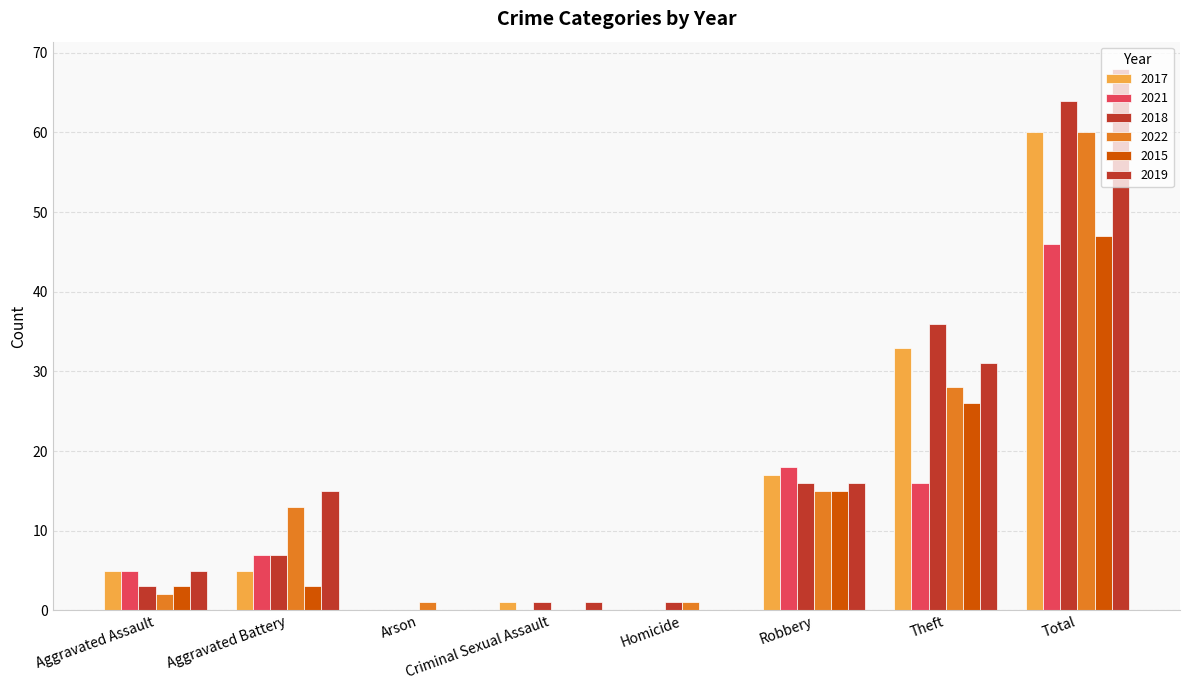

Rank the series by their maximum value, from lowest to highest.

2021, 2015, 2017, 2022, 2018, 2019